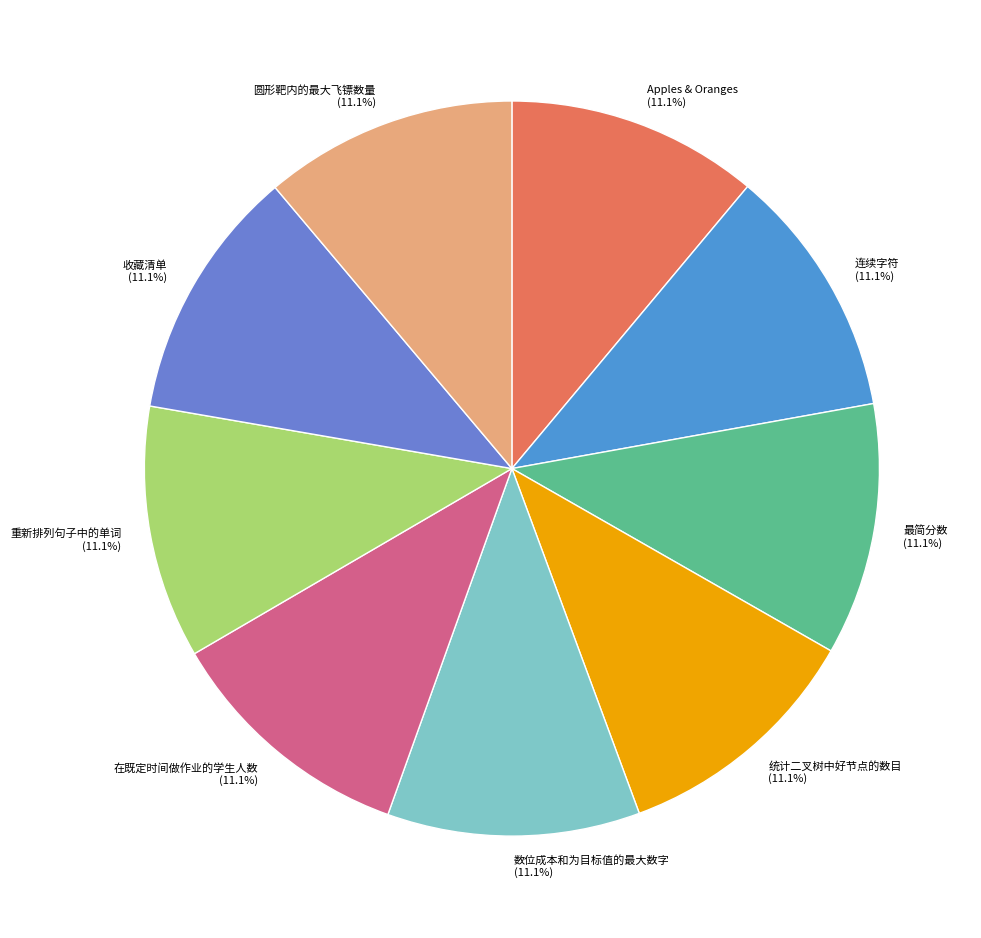

Approximately how many times larger is the value at 最简分数 compared to 连续字符?

1.0